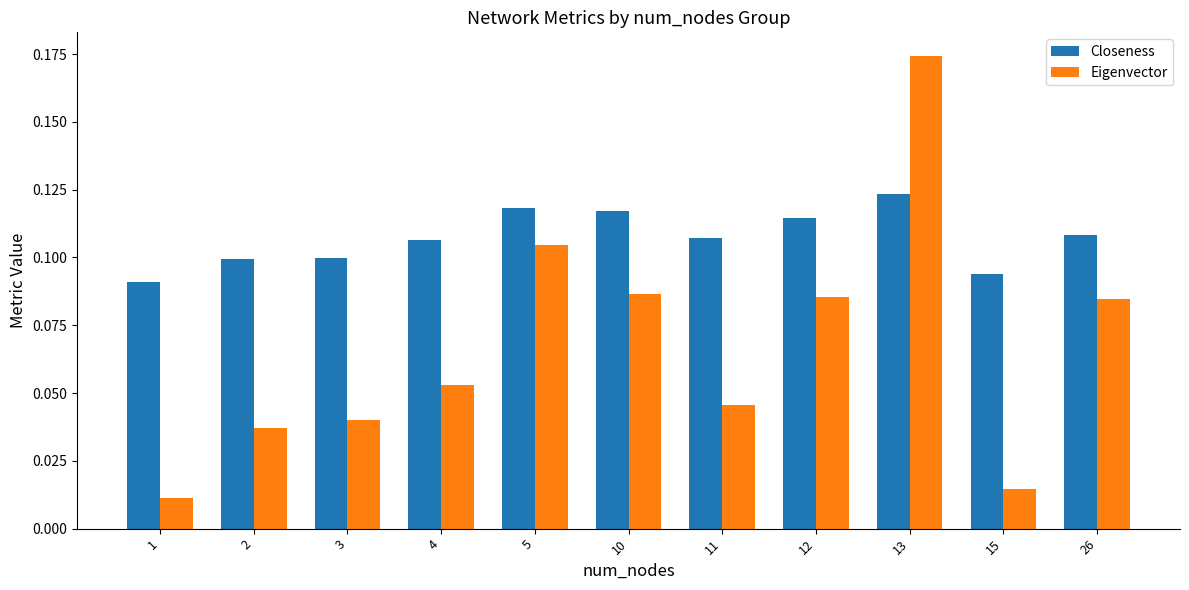

At how many categories does at least one series exceed 0?

11